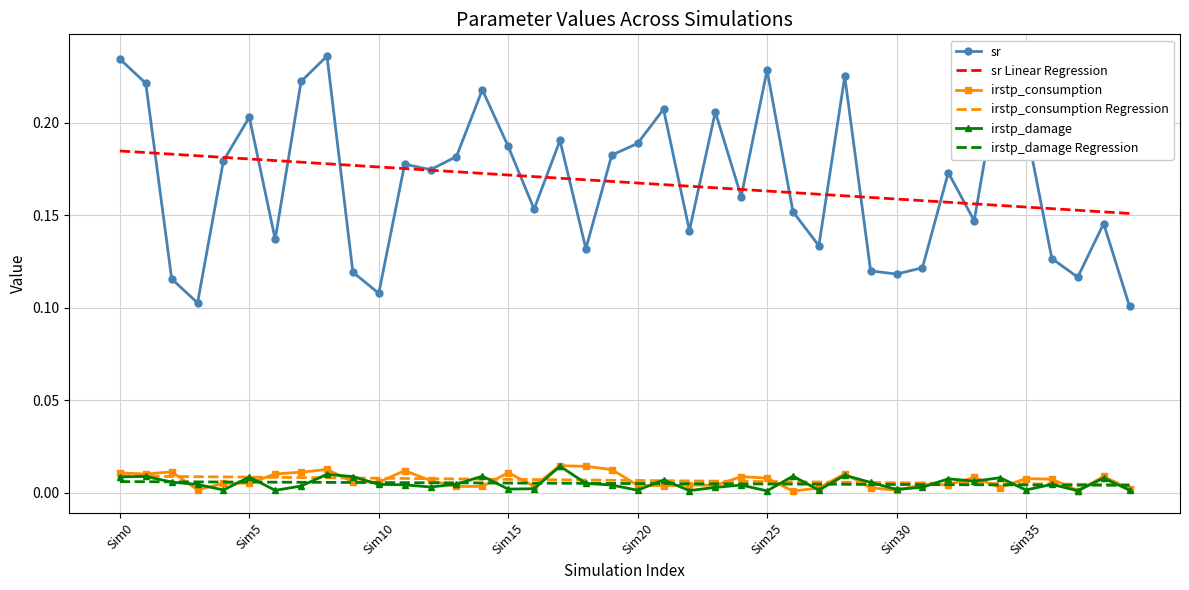

True or false: irstp_consumption and sr Linear Regression intersect in this chart.

False